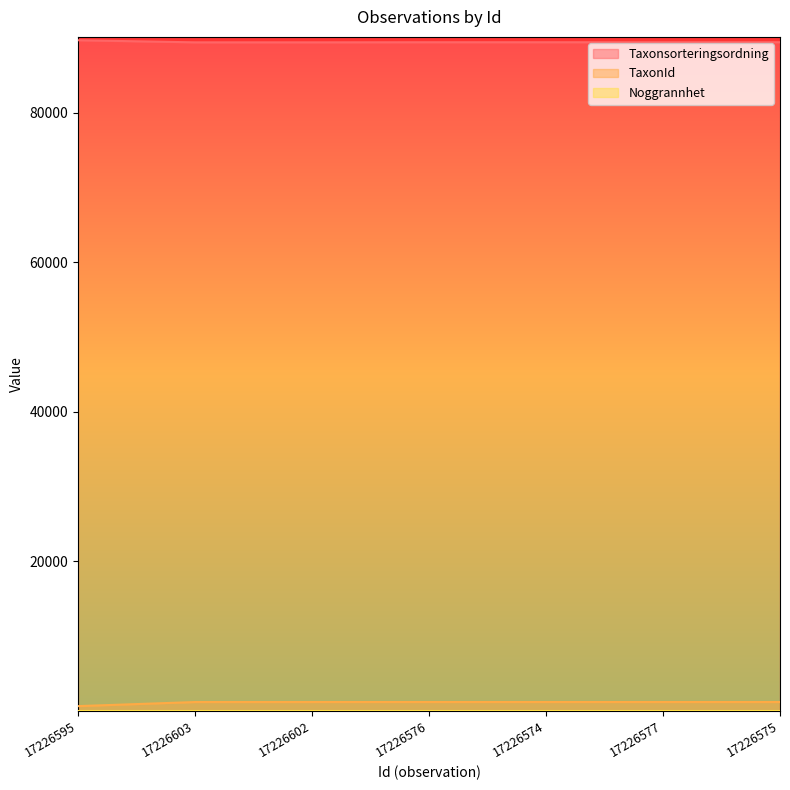

What is the sum of the TaxonId values at 17226602 and 17226595?

1860